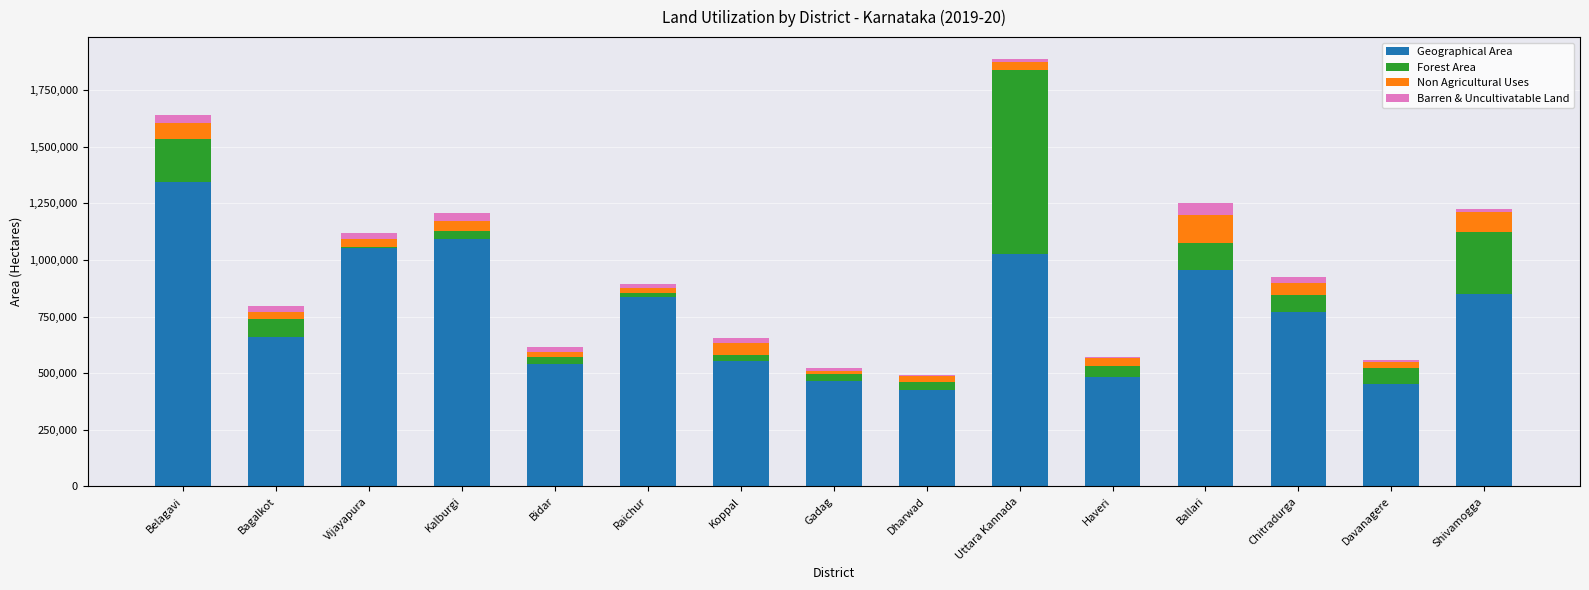

The Geographical Area series shows 204704 at Raichur. True or false?

False